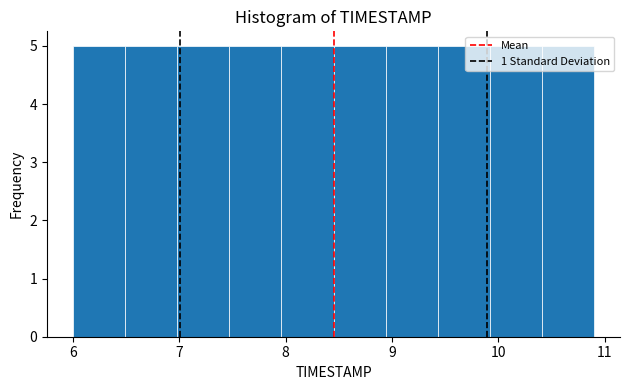

How tall is the bar that spans 8.45 to 8.94 on the x-axis? Neither the bar edges nor the heights are printed on the chart, so give them approximately, as read against the axes.

5